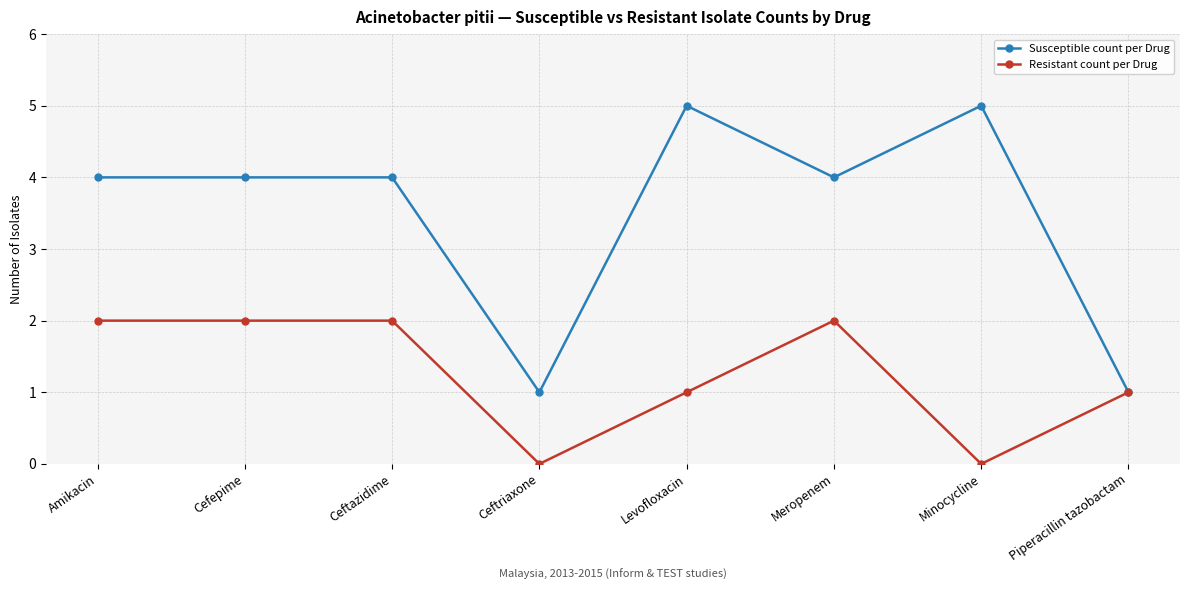

What is the difference between the maximum and minimum values in the Resistant count per Drug series?

2